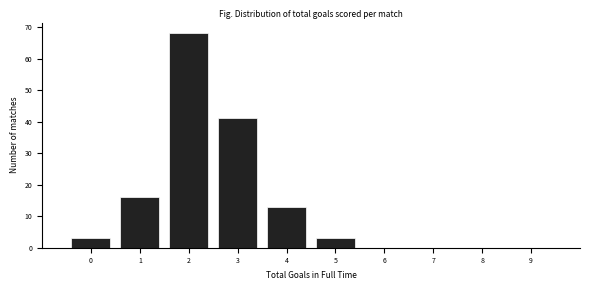

Reading left to right, transcribe all the data shown in this chart.

0=3	1=16	2=68	3=41	4=13	5=3	6=0	7=0	8=0	9=0